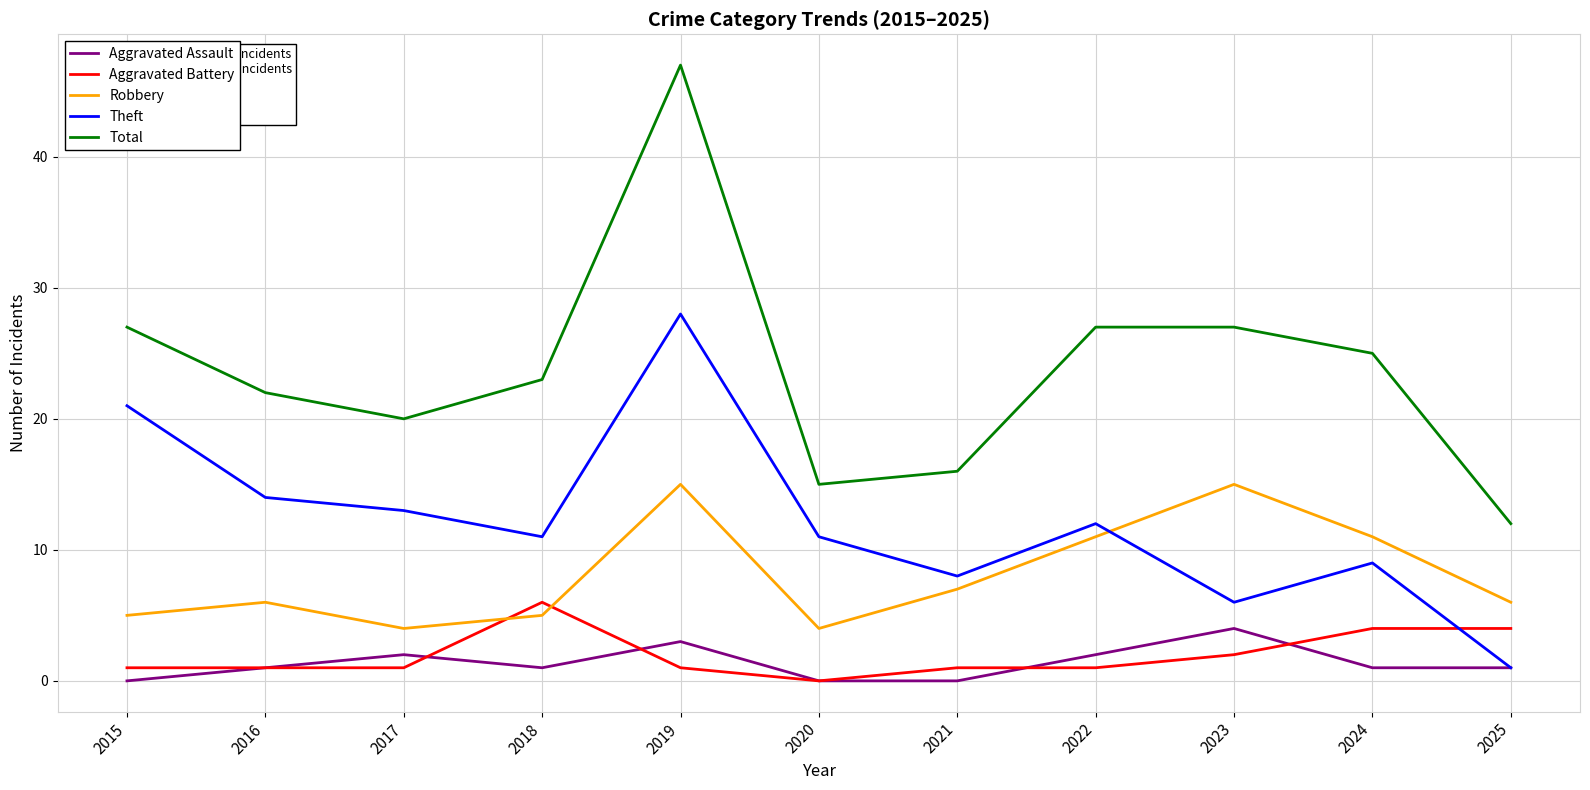

The value of Total at 2021 is 22. True or false?

False